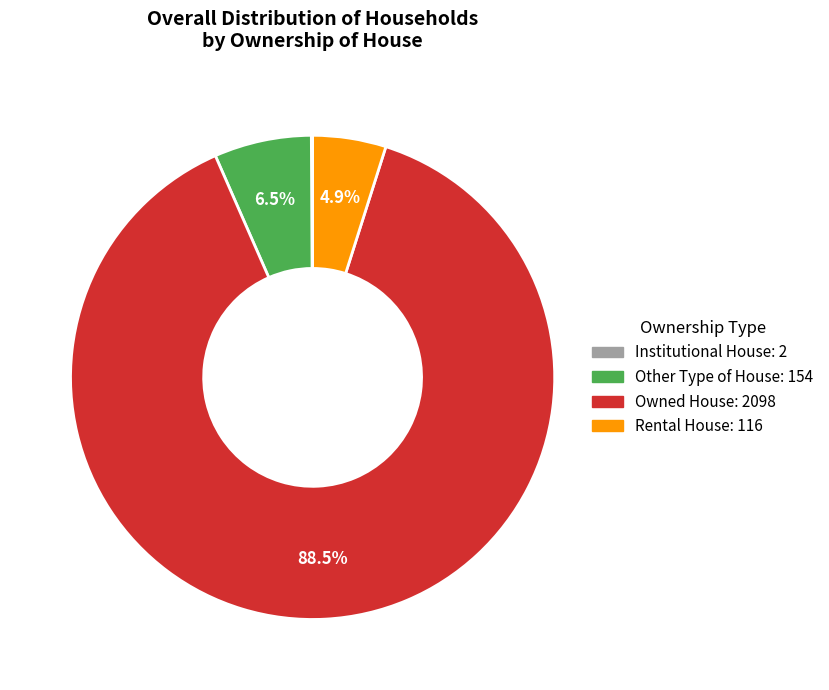

What portion of the pie excludes Rental House?

95.1%